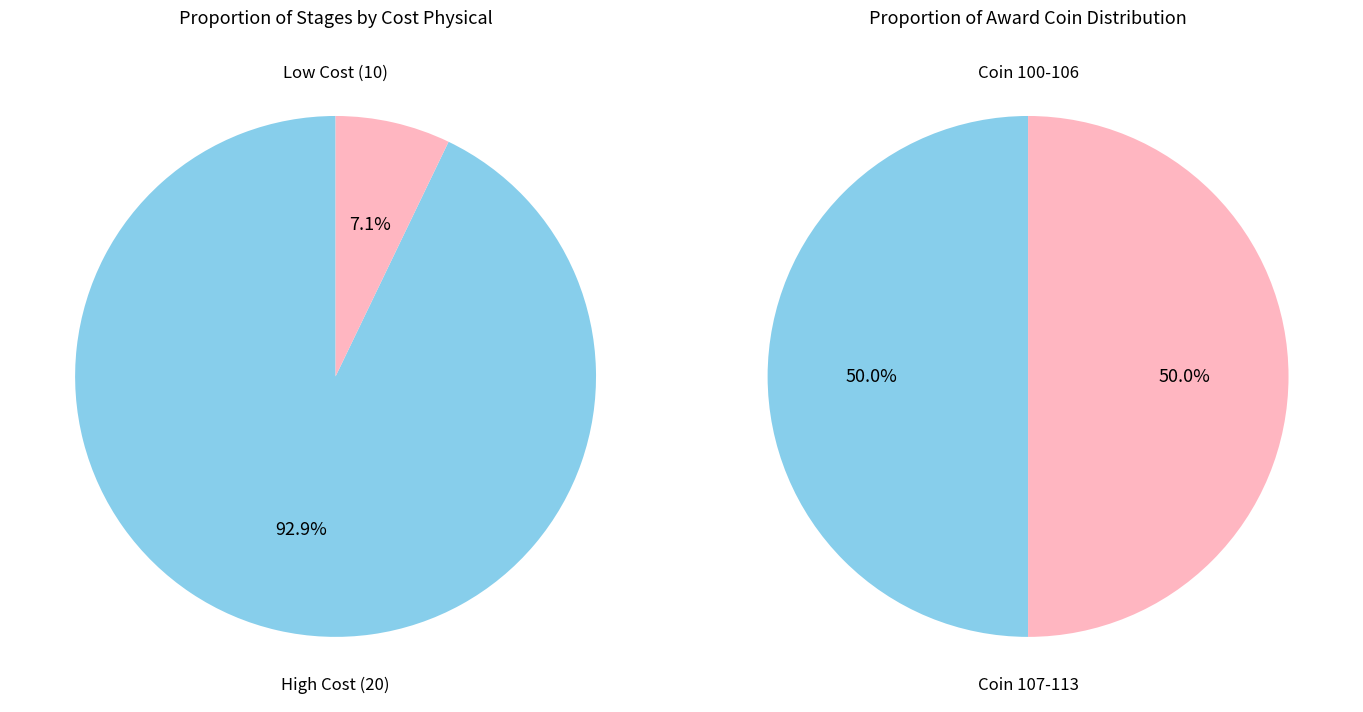

Is 7 the majority of the pie?

No